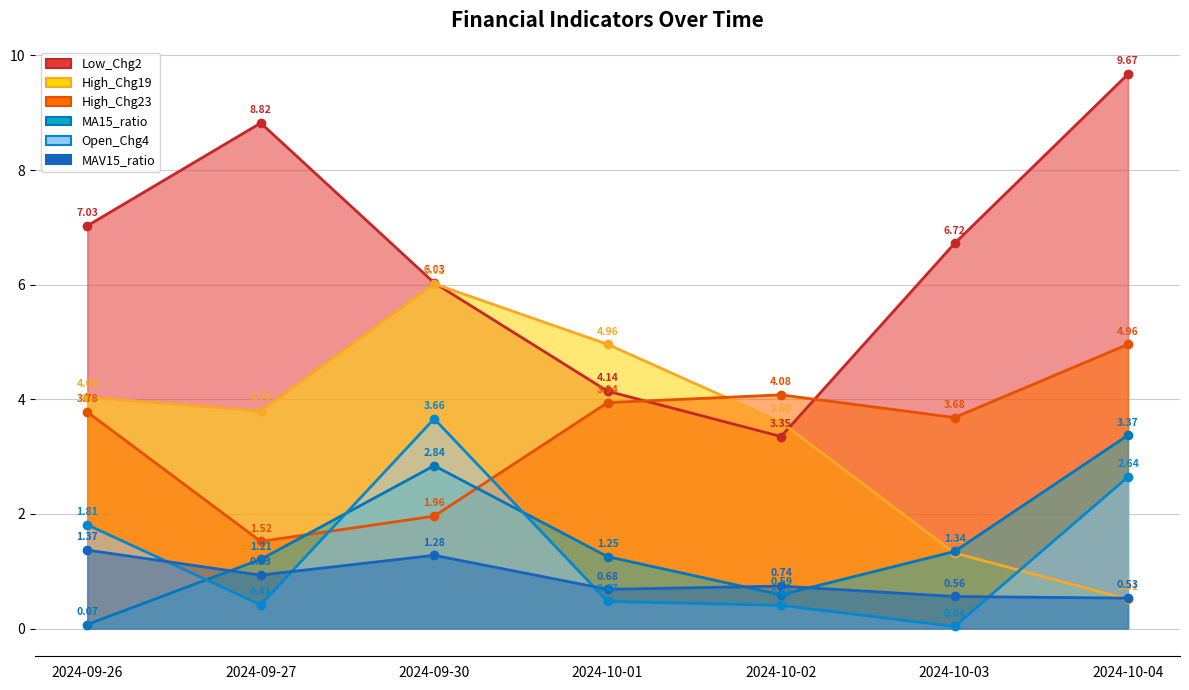

How many intersections are there between Low_Chg2 and High_Chg19?

2